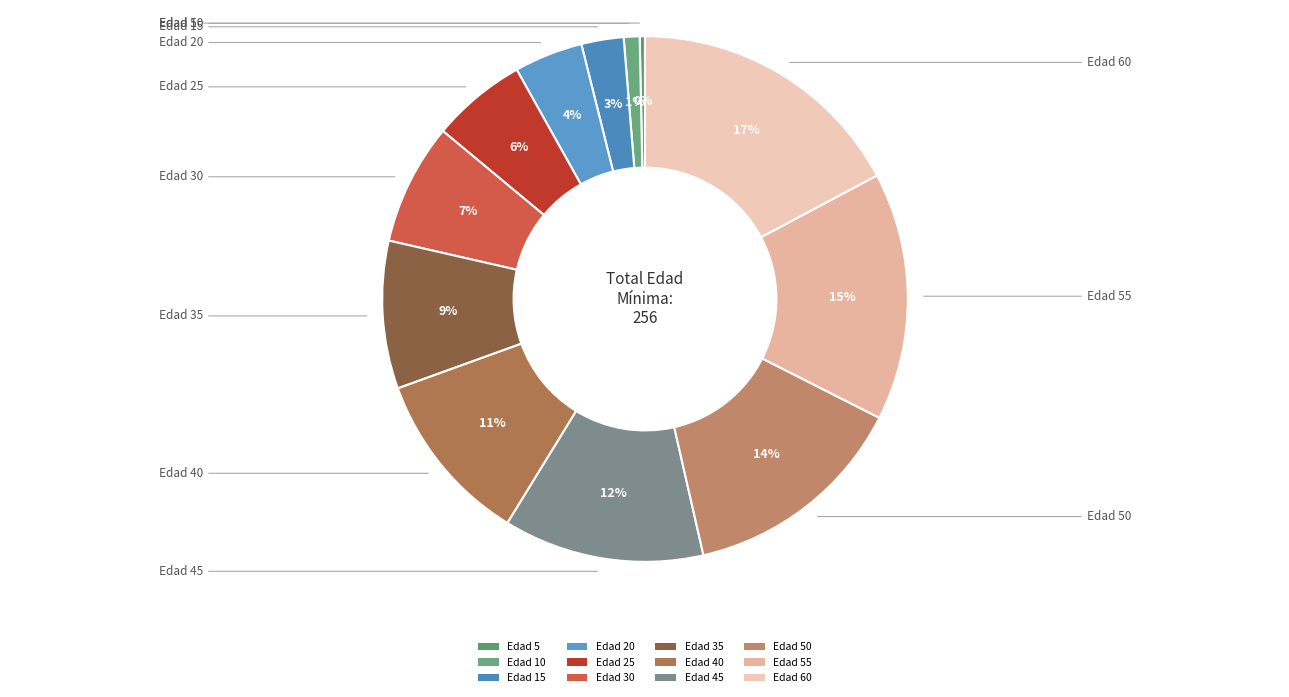

Combined, do Edad 55 and Edad 50 account for over 50%?

No